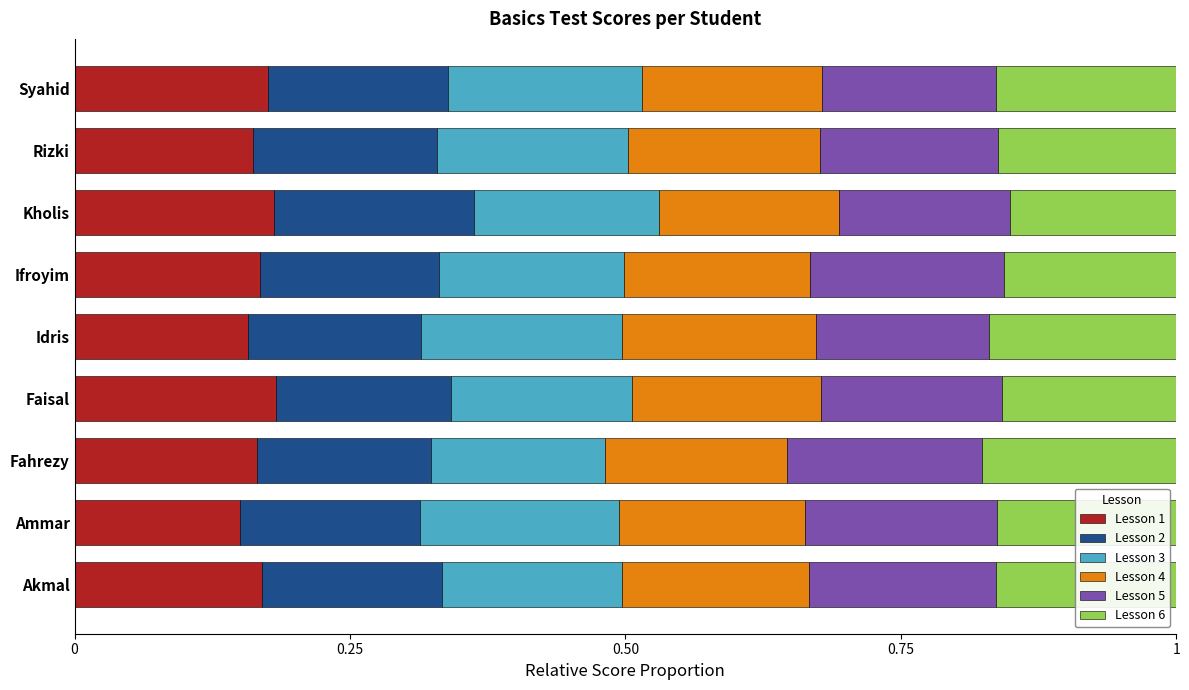

What is the total value across all series at Akmal?

1.0